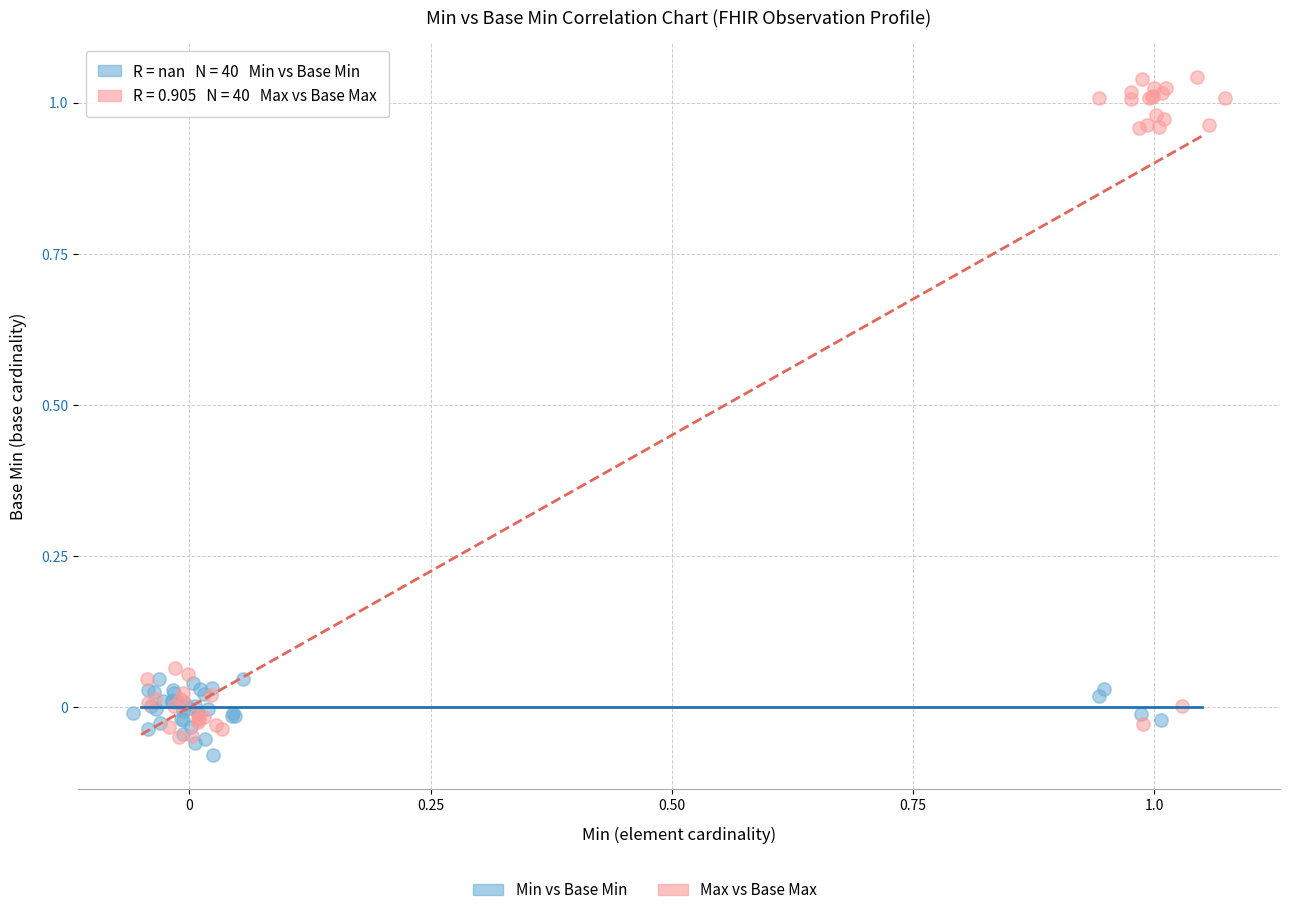

Which series has the widest spread of Y values?

Max vs Base Max